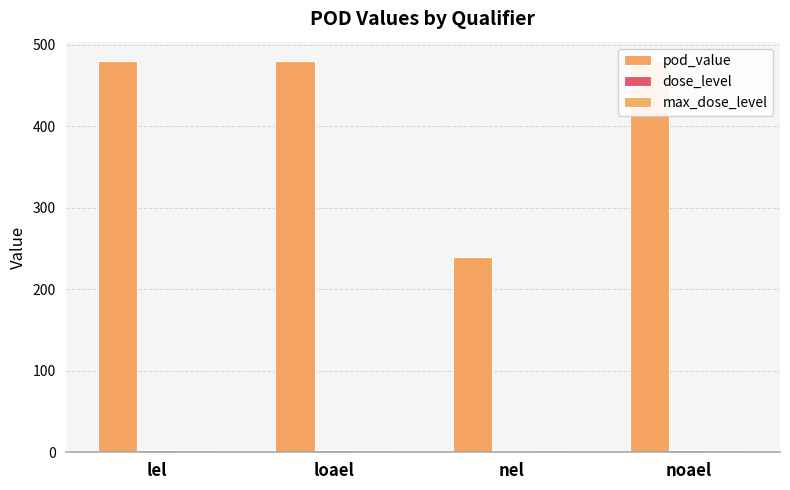

The dose_level series shows 3 at noael. True or false?

True